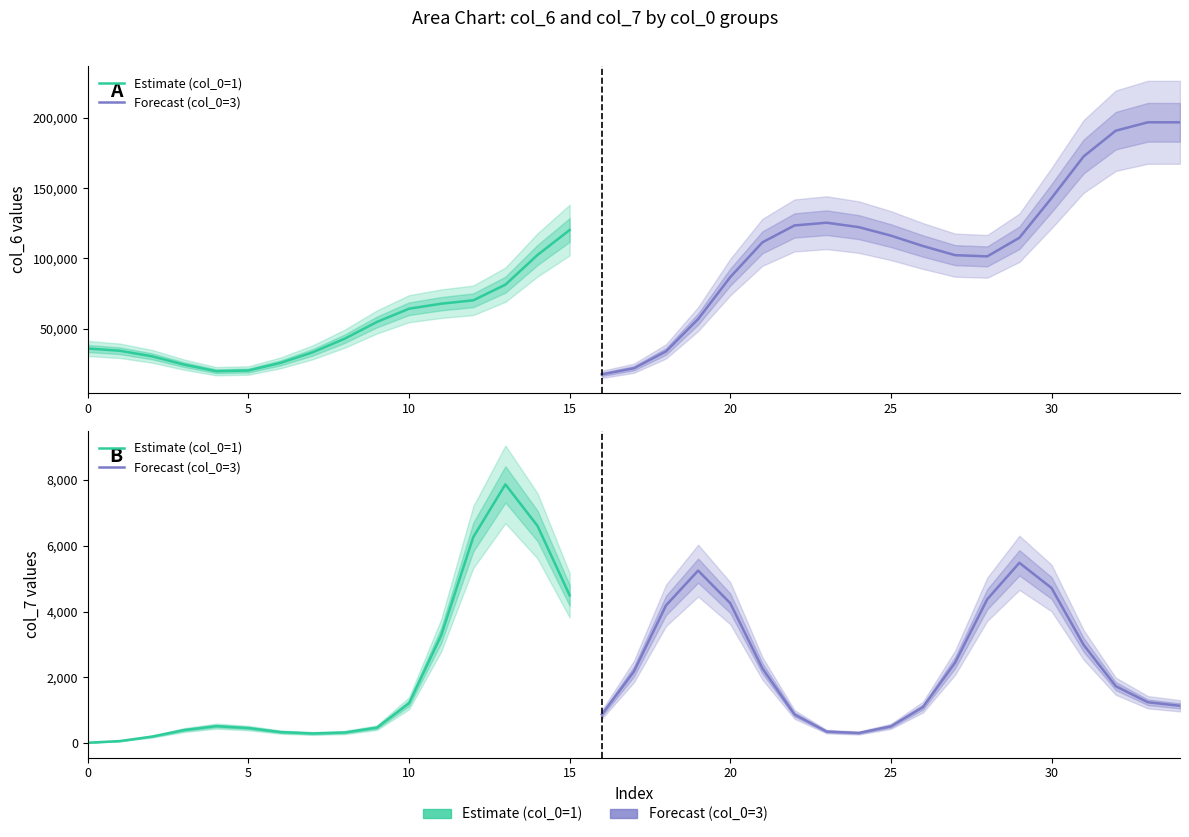

What is the difference between the highest and lowest values at 32?

211997.0